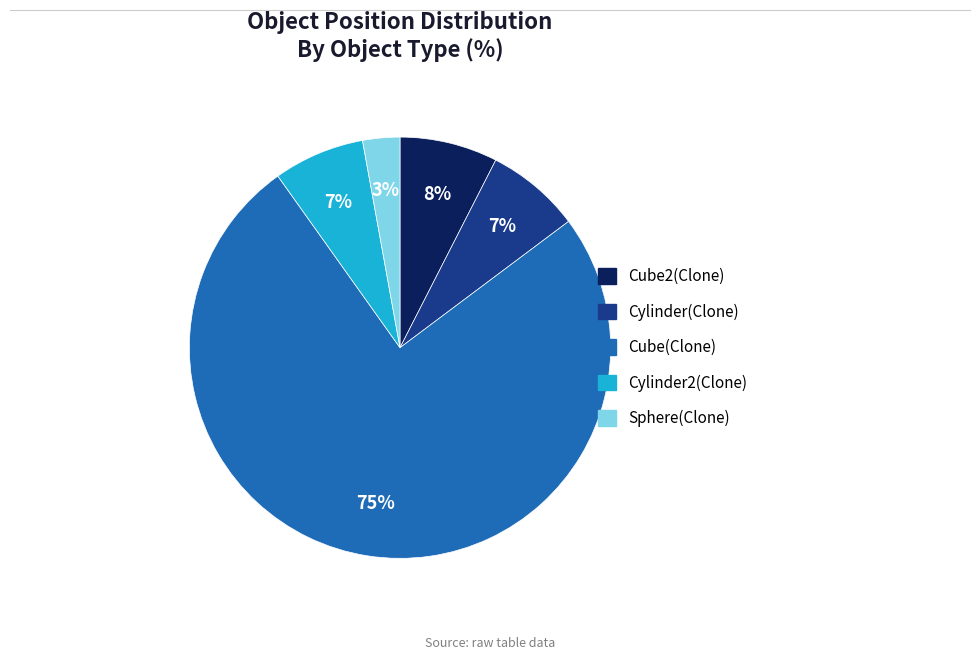

What percentage is the Sphere(Clone) slice, to the nearest percent?

3%